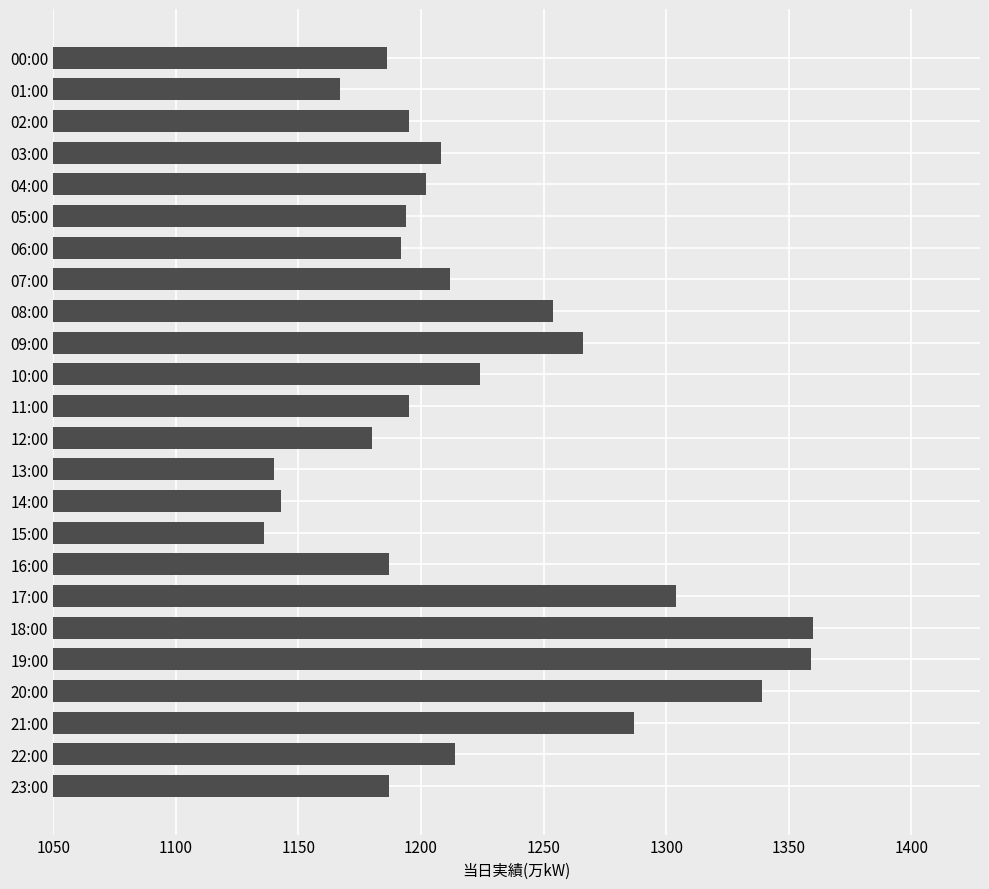

What is the value of the 6th bar from the top?

1194